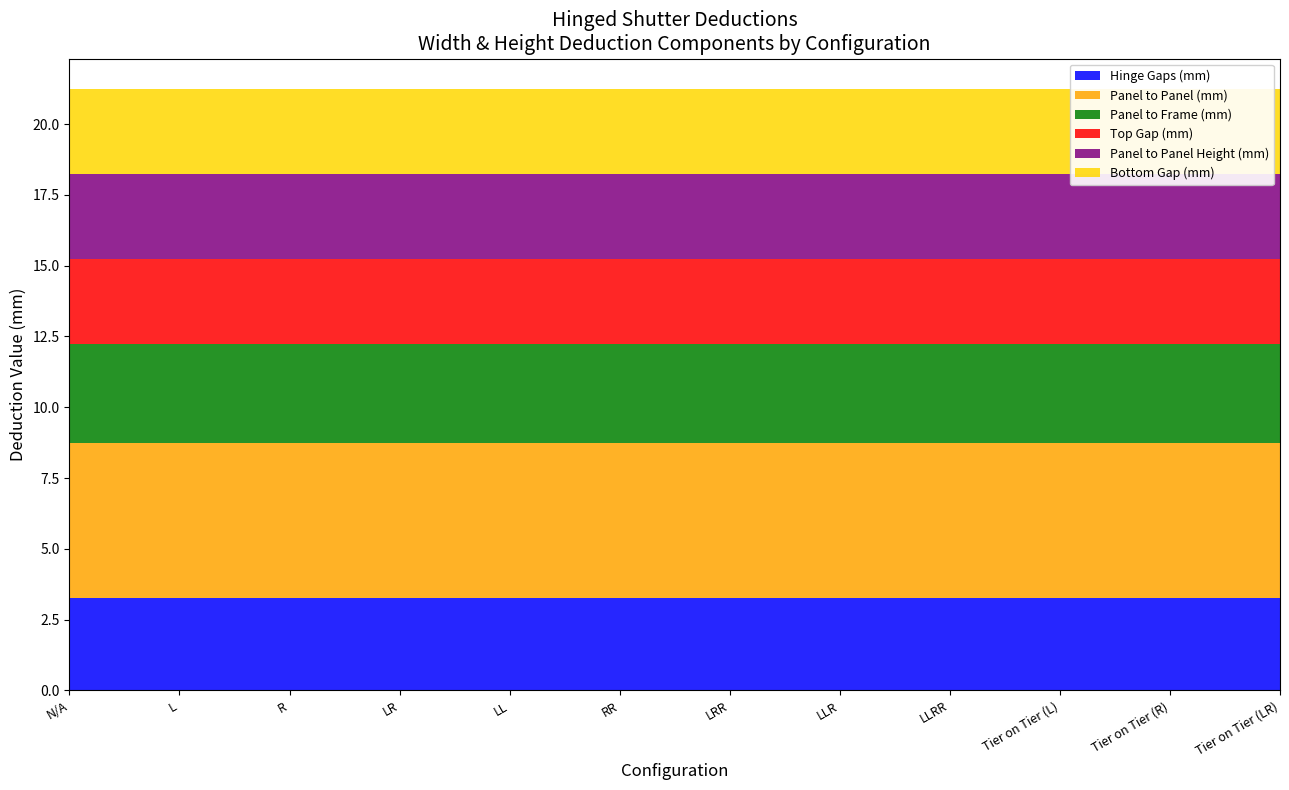

Reading right to left, what are all the values shown in this chart?

Hinge Gaps (mm): Tier on Tier (LR)=3.2	Tier on Tier (R)=3.2	Tier on Tier (L)=3.2	LLRR=3.2	LLR=3.2	LRR=3.2	RR=3.2	LL=3.2	LR=3.2	R=3.2	L=3.2	N/A=3.2
Panel to Panel (mm): Tier on Tier (LR)=5.5	Tier on Tier (R)=5.5	Tier on Tier (L)=5.5	LLRR=5.5	LLR=5.5	LRR=5.5	RR=5.5	LL=5.5	LR=5.5	R=5.5	L=5.5	N/A=5.5
Panel to Frame (mm): Tier on Tier (LR)=3.5	Tier on Tier (R)=3.5	Tier on Tier (L)=3.5	LLRR=3.5	LLR=3.5	LRR=3.5	RR=3.5	LL=3.5	LR=3.5	R=3.5	L=3.5	N/A=3.5
Top Gap (mm): Tier on Tier (LR)=3.0	Tier on Tier (R)=3.0	Tier on Tier (L)=3.0	LLRR=3.0	LLR=3.0	LRR=3.0	RR=3.0	LL=3.0	LR=3.0	R=3.0	L=3.0	N/A=3.0
Panel to Panel Height (mm): Tier on Tier (LR)=3.0	Tier on Tier (R)=3.0	Tier on Tier (L)=3.0	LLRR=3.0	LLR=3.0	LRR=3.0	RR=3.0	LL=3.0	LR=3.0	R=3.0	L=3.0	N/A=3.0
Bottom Gap (mm): Tier on Tier (LR)=3.0	Tier on Tier (R)=3.0	Tier on Tier (L)=3.0	LLRR=3.0	LLR=3.0	LRR=3.0	RR=3.0	LL=3.0	LR=3.0	R=3.0	L=3.0	N/A=3.0